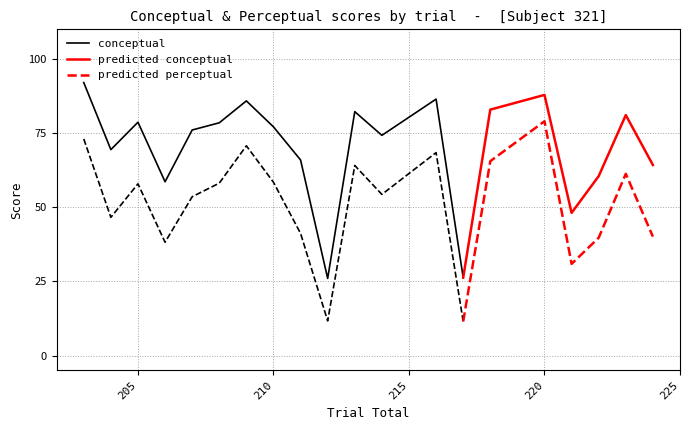

At which label is conceptual closest to 59?

206